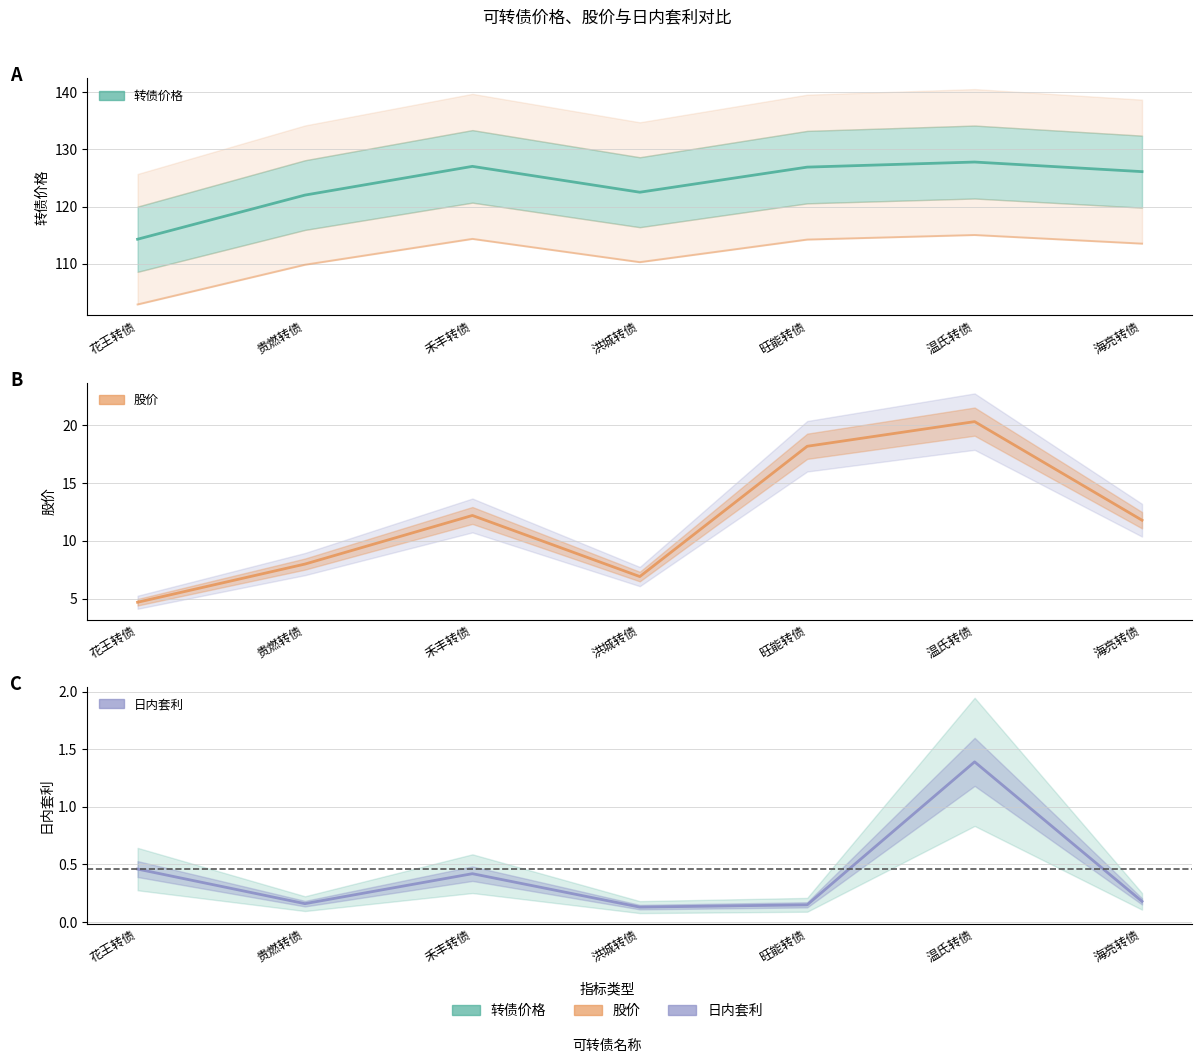

What are all the series names shown in the legend?

转债价格, 股价, 日内套利